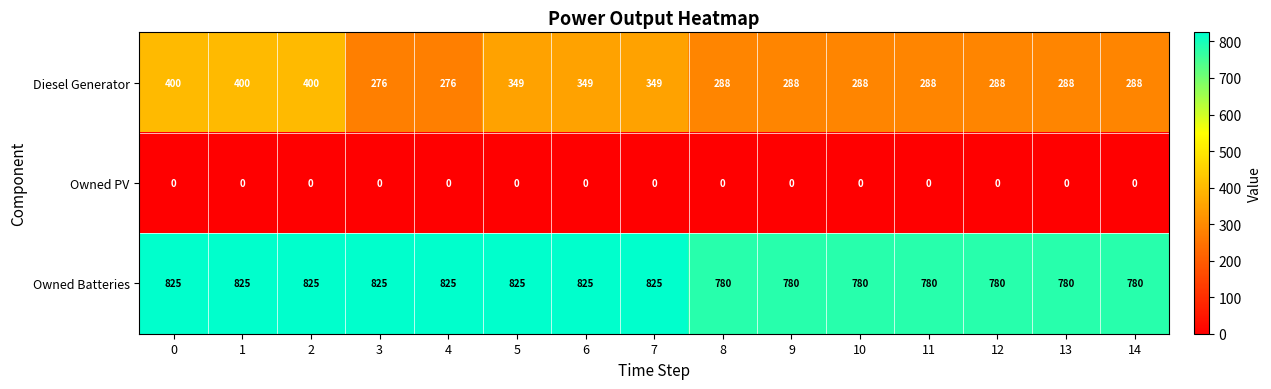

Which series has the largest total across all categories?

Owned Batteries